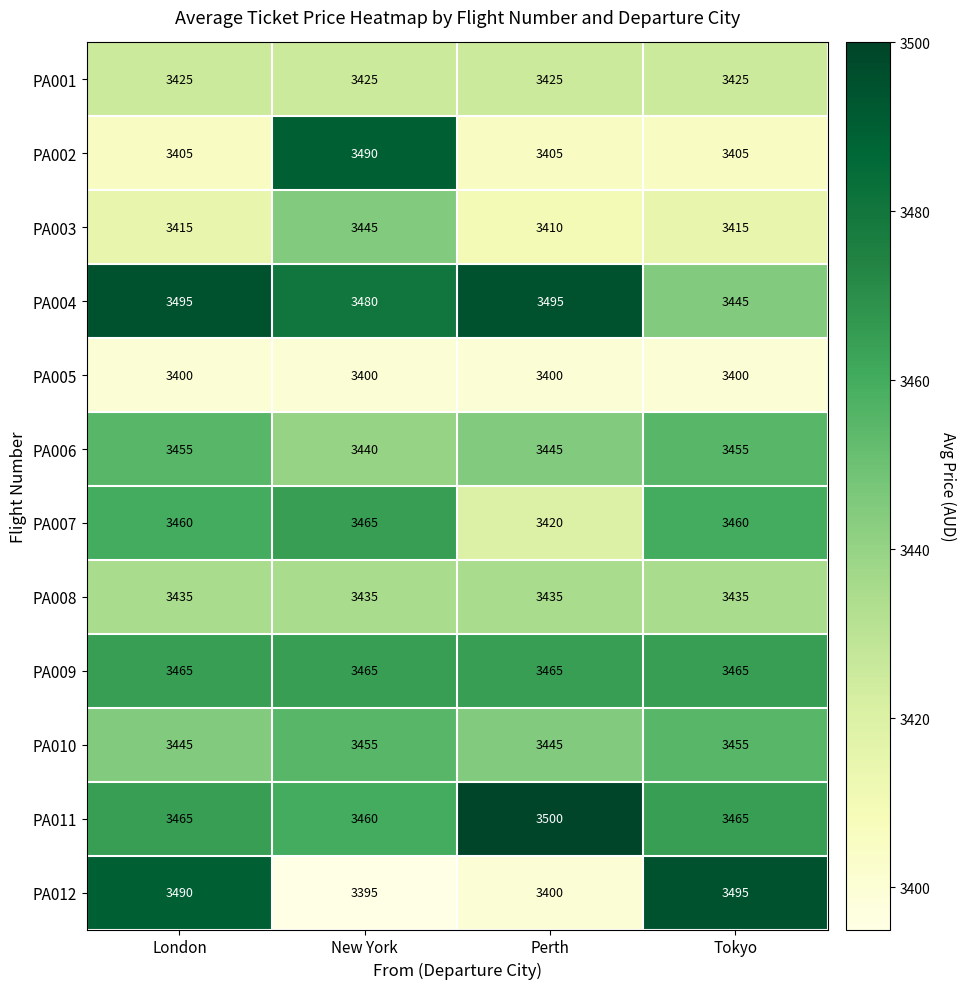

True or false: PA001 has a value of 3425 at Perth.

True